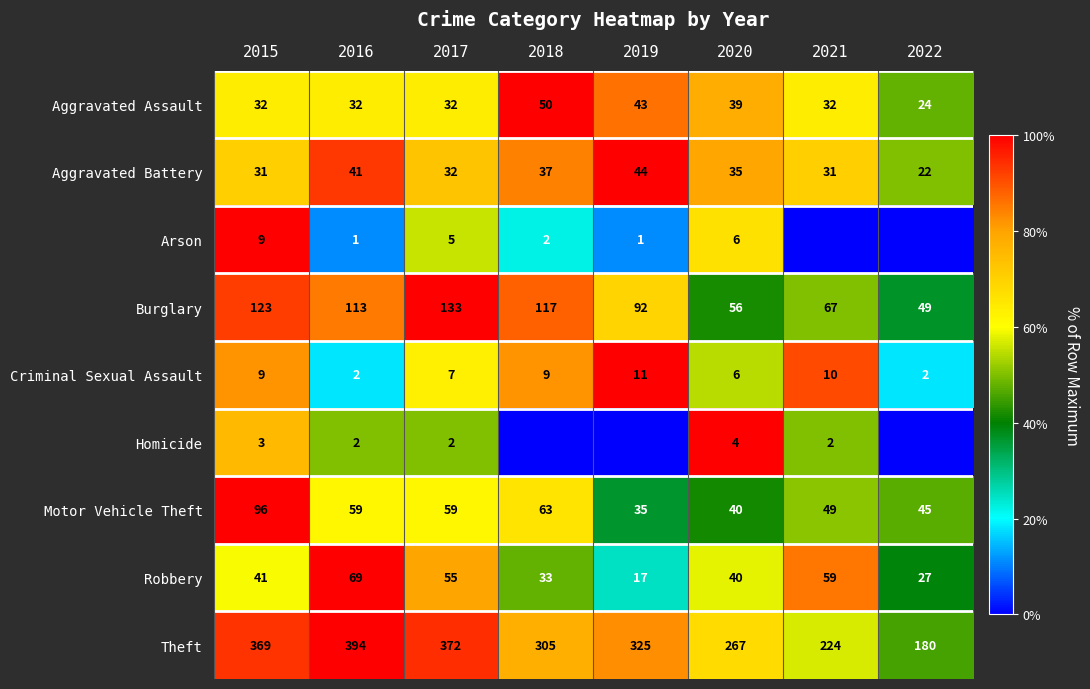

Is it true that Aggravated Battery equals 31 at 2021?

True